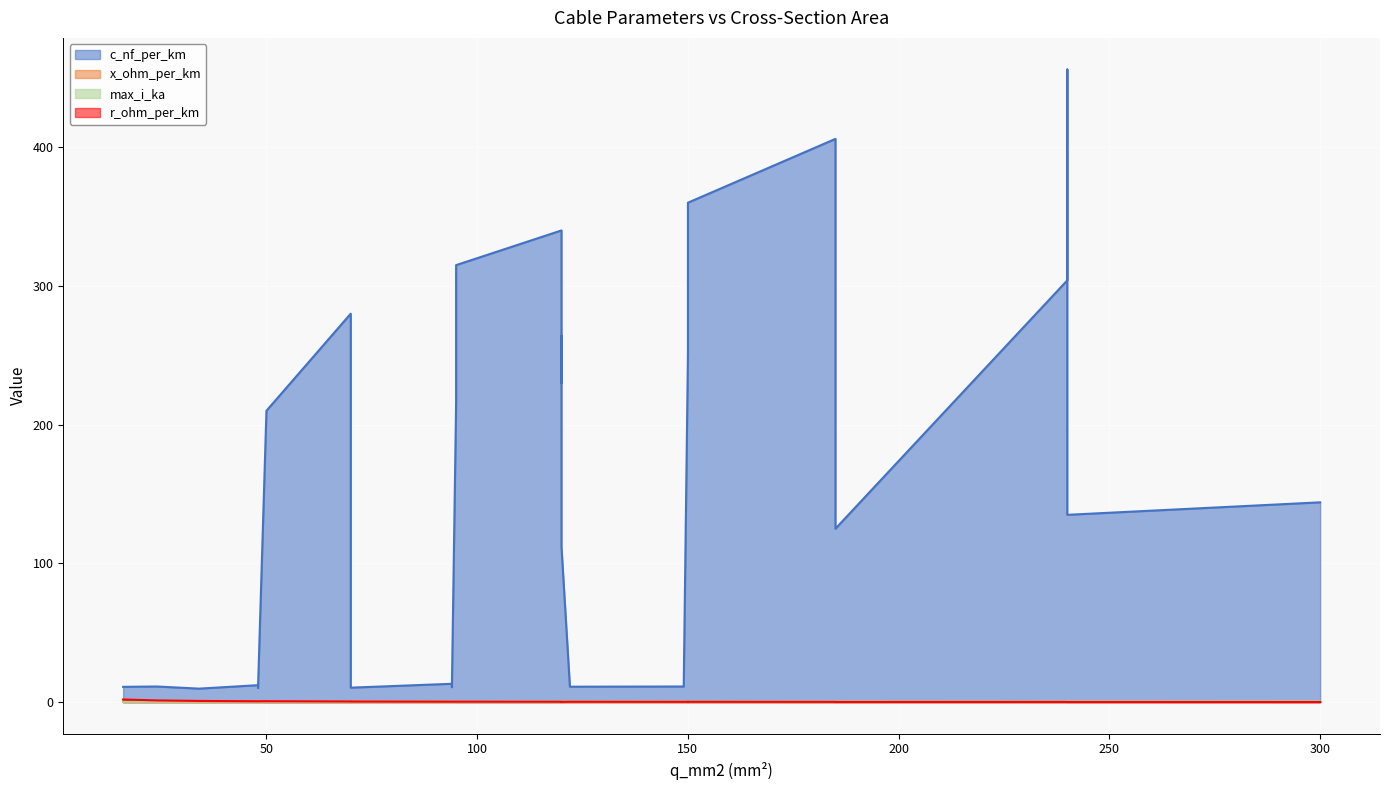

True or false: c_nf_per_km and x_ohm_per_km cross at least once.

False